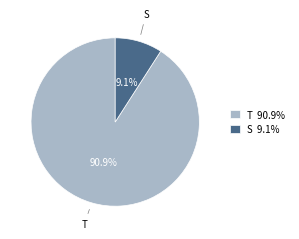

What is the largest slice in the pie chart?

T